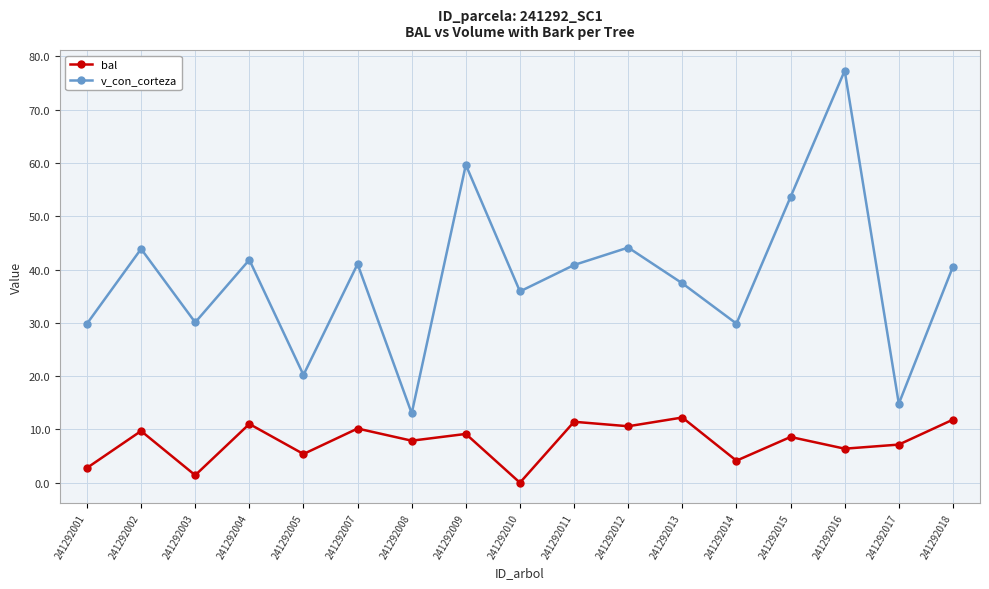

What is the difference between the maximum and second lowest values in the v_con_corteza series?

62.5